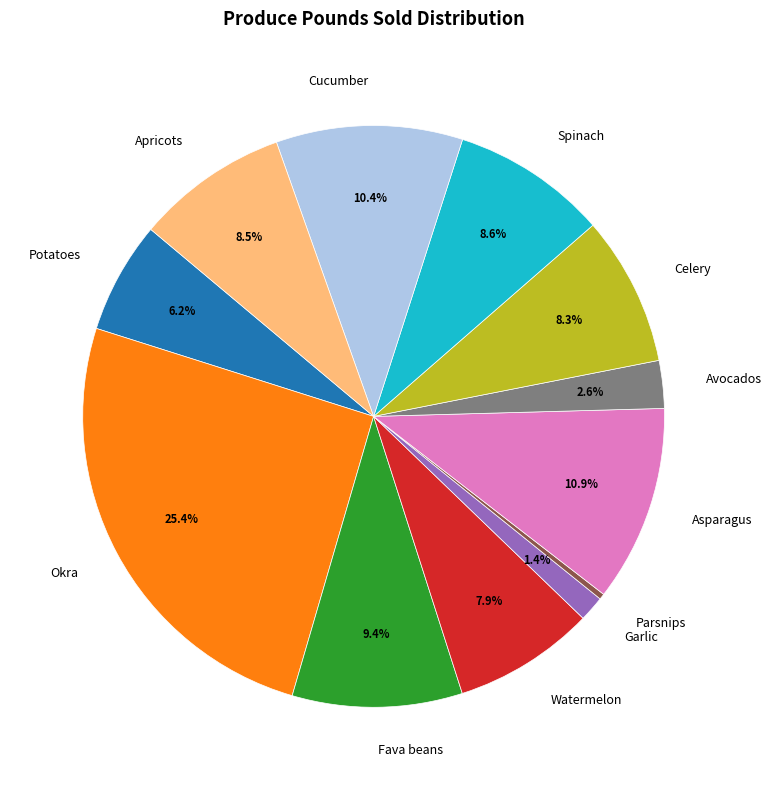

Between Watermelon and Avocados, which is larger?

Watermelon